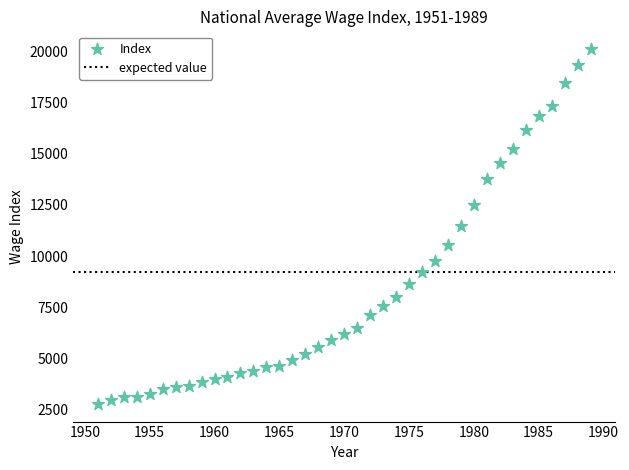

What is the range of X values (max minus min)?

38.0